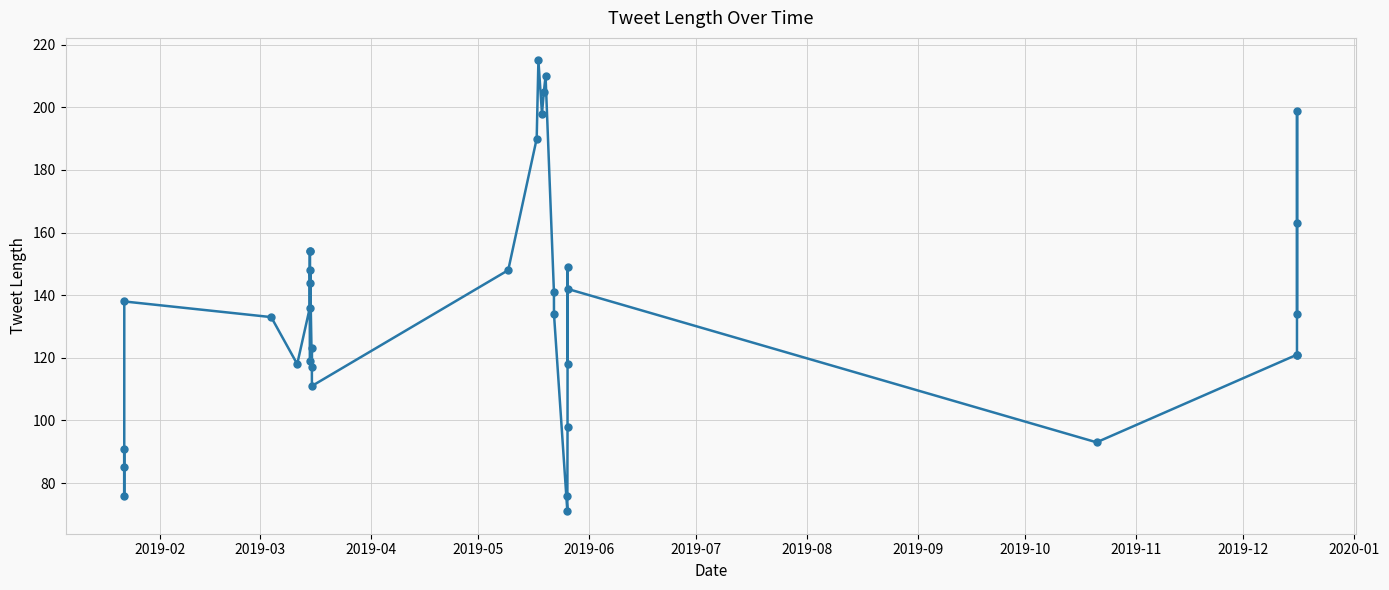

True or false: the data has more than 2 interior local peaks.

True